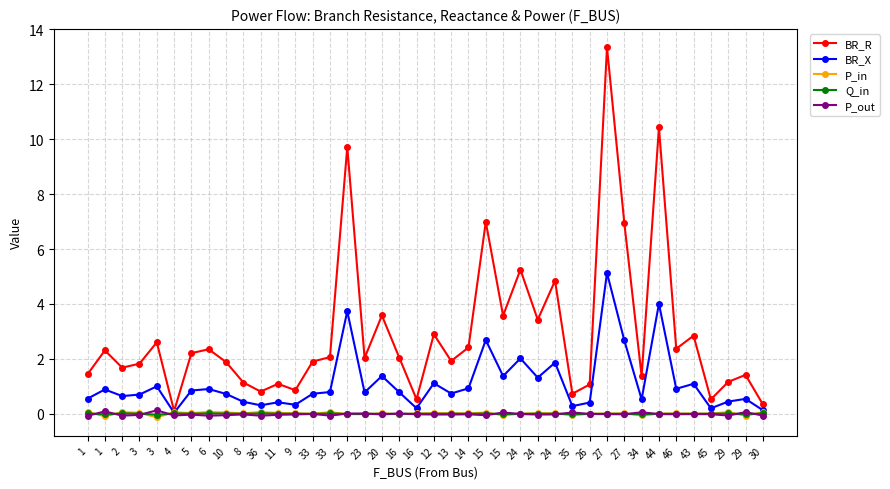

Is it true that BR_X equals 2.6 at 27?

False